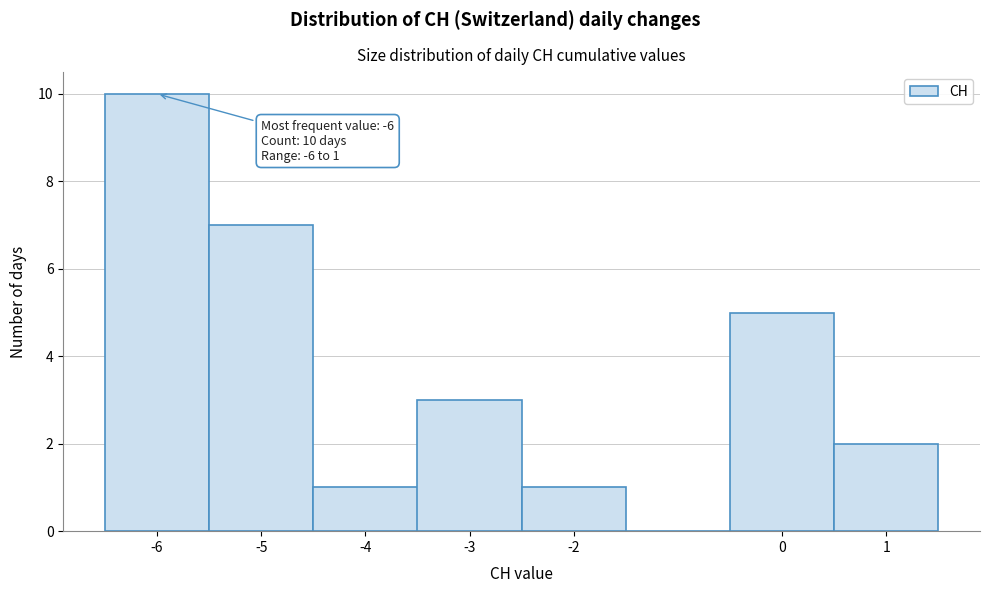

Which range on the x-axis has the tallest bar?

-6.5 to -5.5